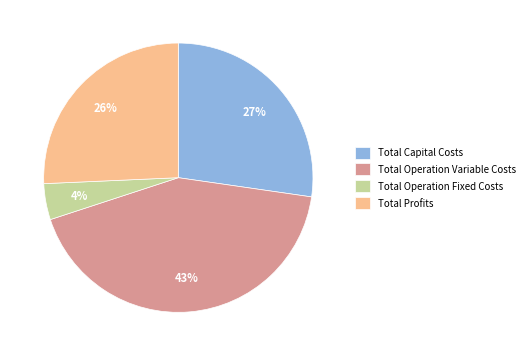

How many segments does this pie chart have?

4